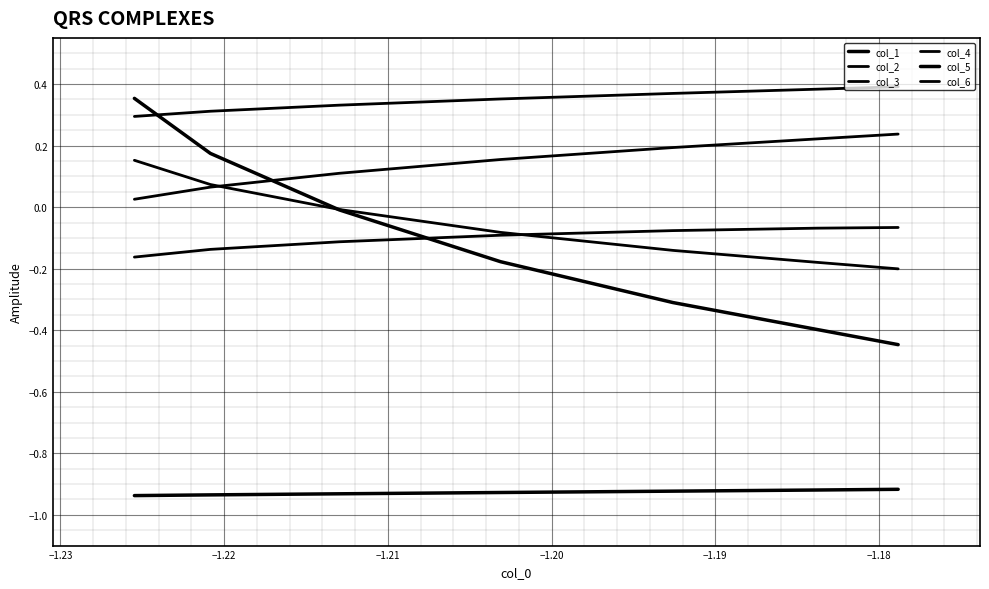

Where do col_3 and col_2 first cross each other?

−1.21 and −1.20